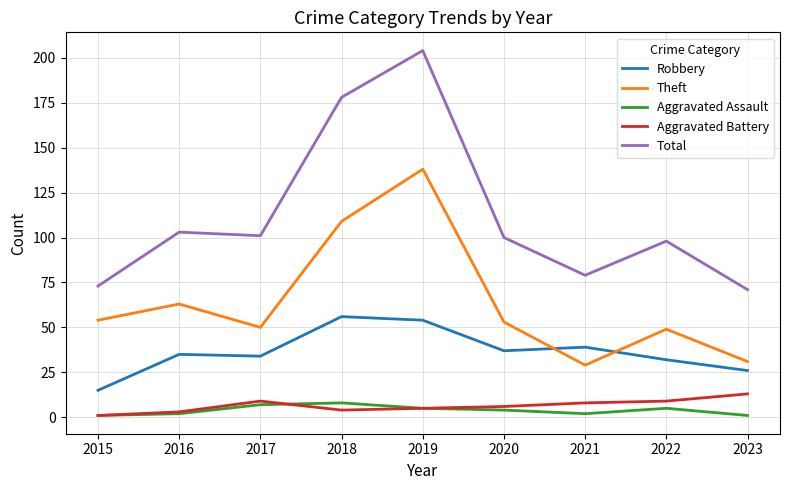

Is it true that Total equals 103 at 2016?

True